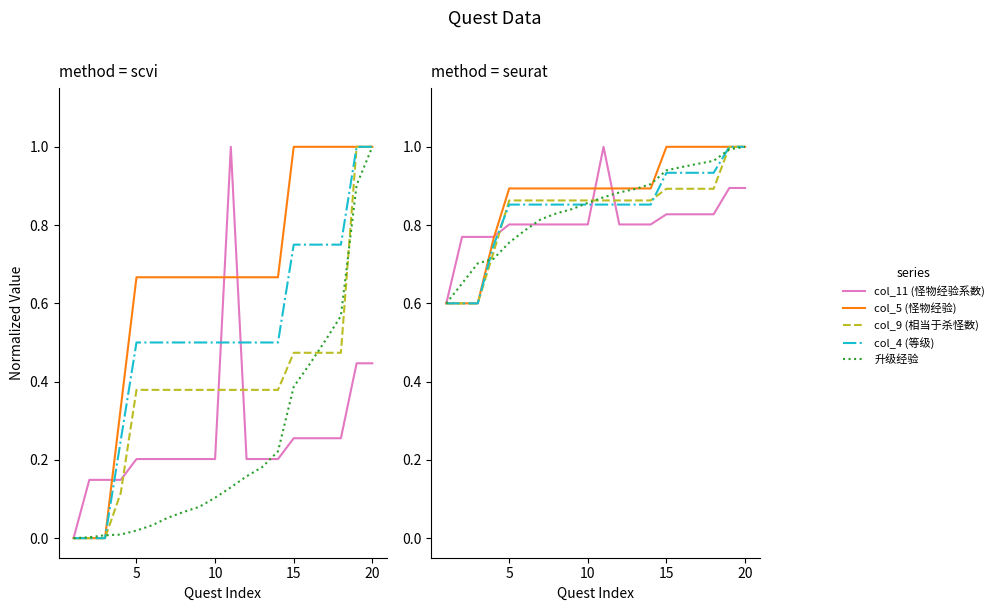

What is the difference between the maximum and minimum values in the col_11 (怪物经验系数) series?

0.4